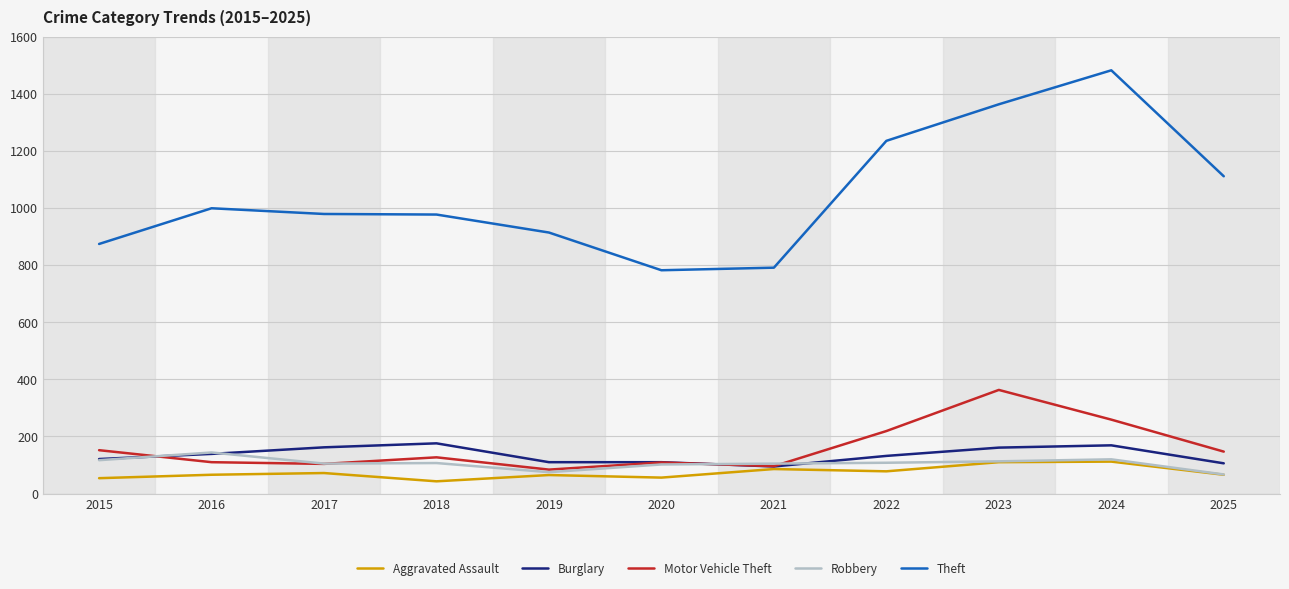

At how many categories does at least one series exceed 1088?

4